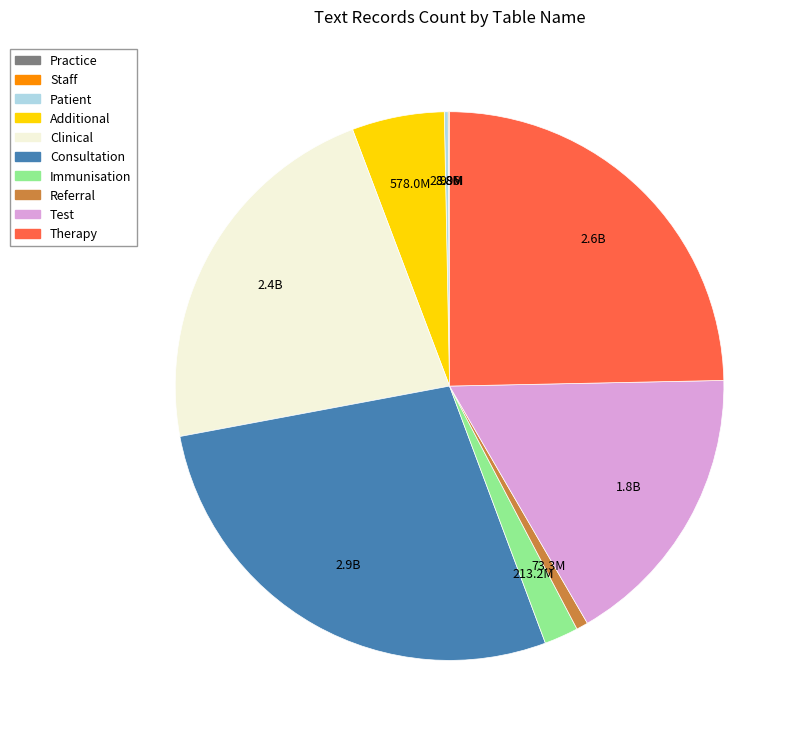

The Referral slice represents 1% of the pie. True or false?

True